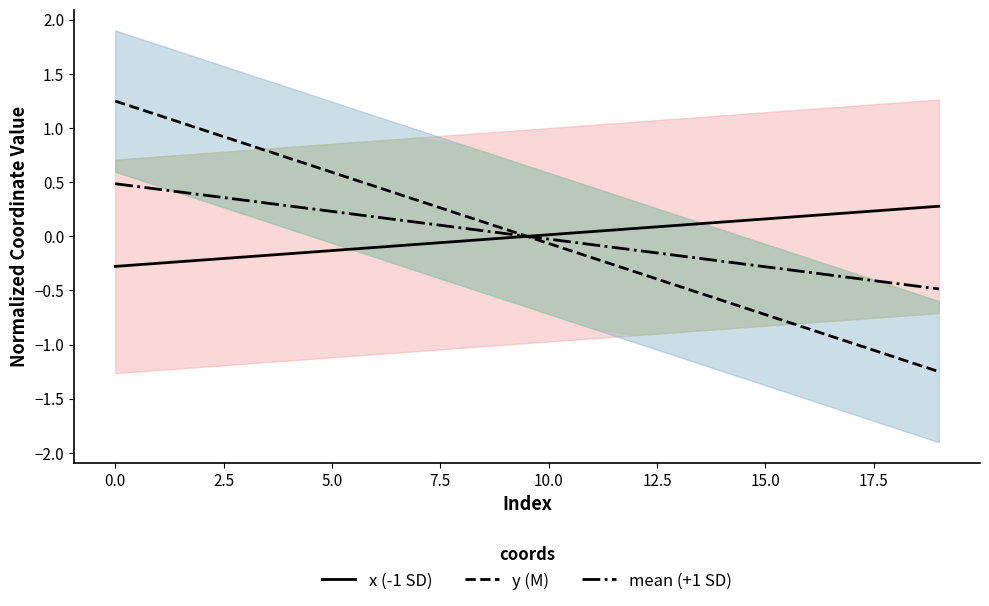

Is the value of x (-1 SD) at 13 greater than the value of y (M) at 16?

Yes